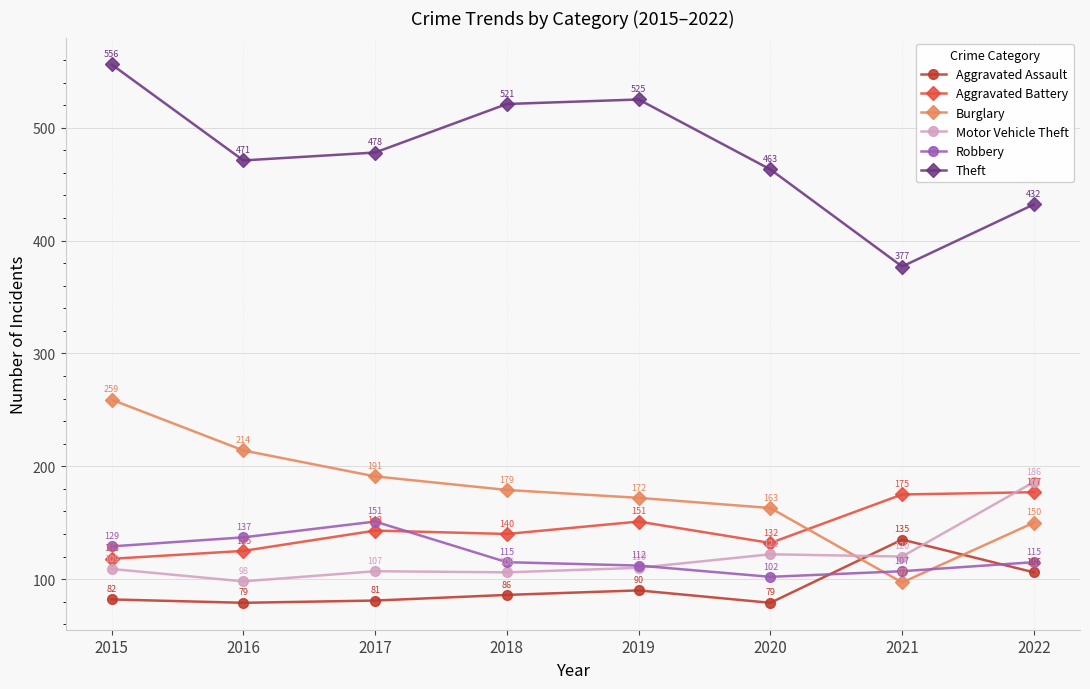

The Aggravated Battery series shows 132 at 2020. True or false?

True